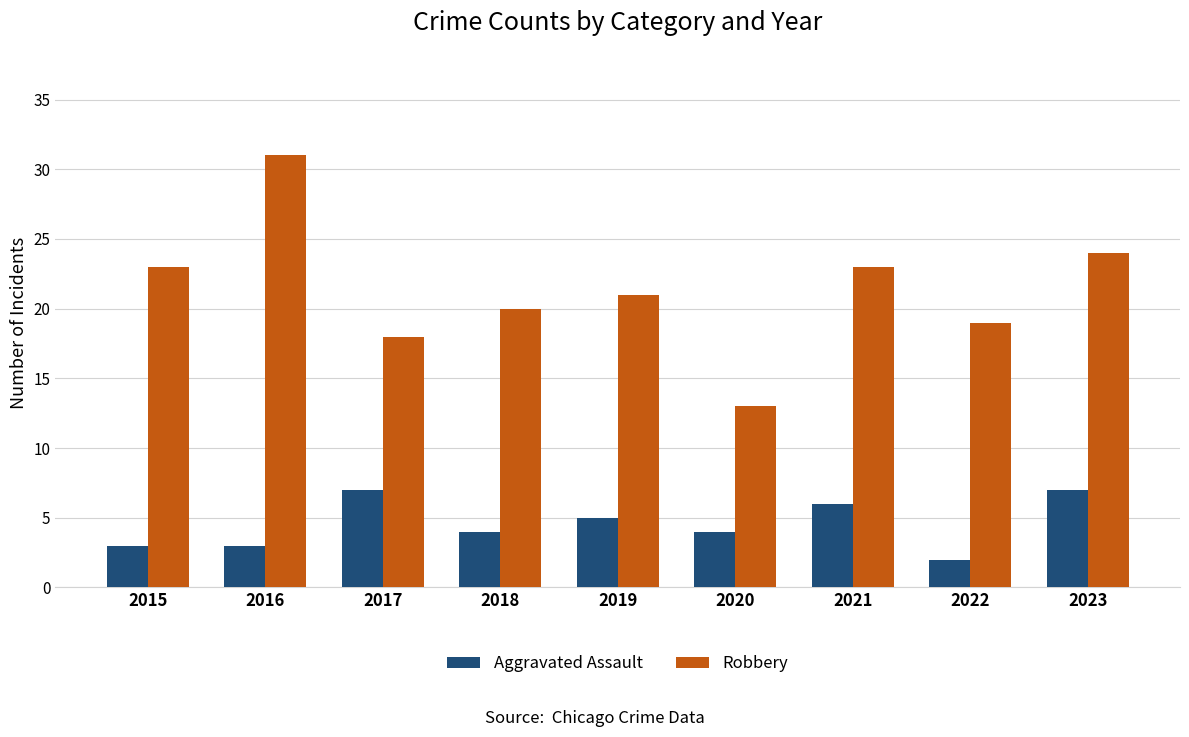

How many values in the Robbery series are below 21?

4